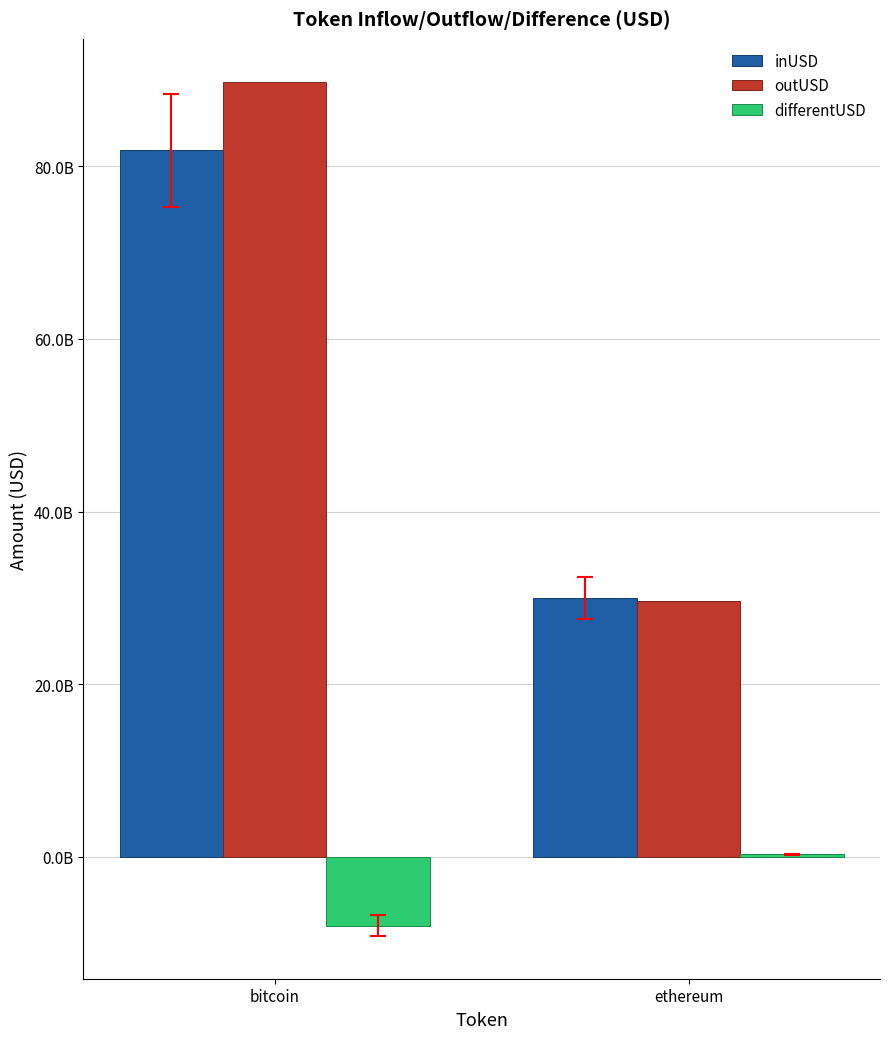

Which category has the highest value in the inUSD series?

bitcoin